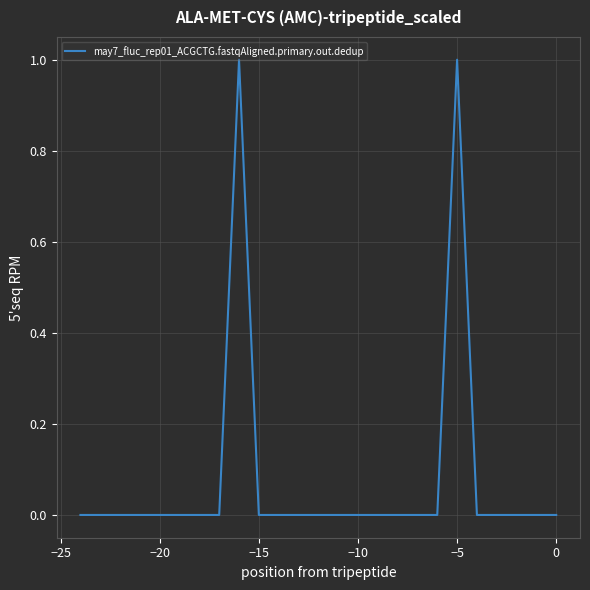

Reading right to left, extract all data points from this chart.

0	0	0	0	0	1	0	0	0	0	0	0	0	0	0	0	1	0	0	0	0	0	0	0	0